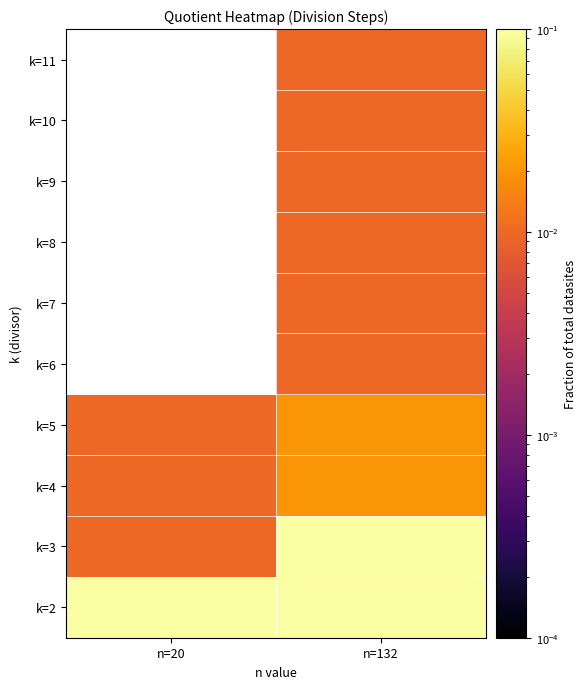

Which has a higher value, n=20 or n=132?

n=132